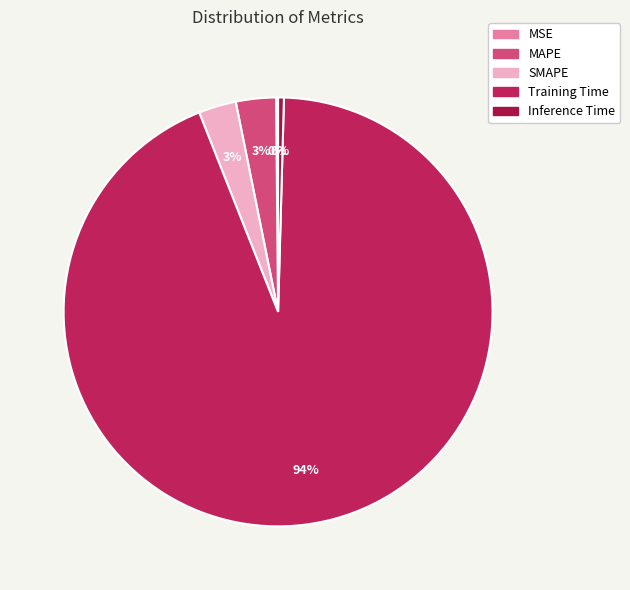

Which slice is the smallest?

MSE